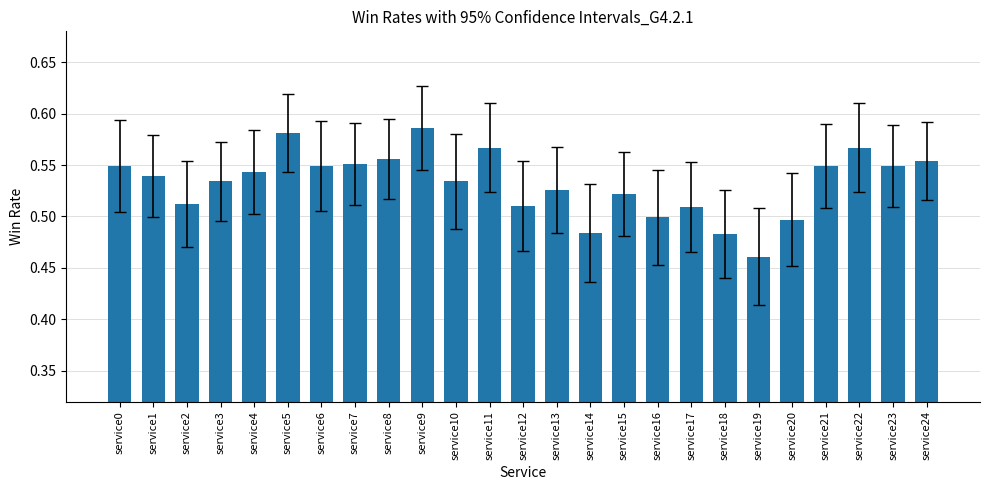

Does the chart contain stacked bars?

No